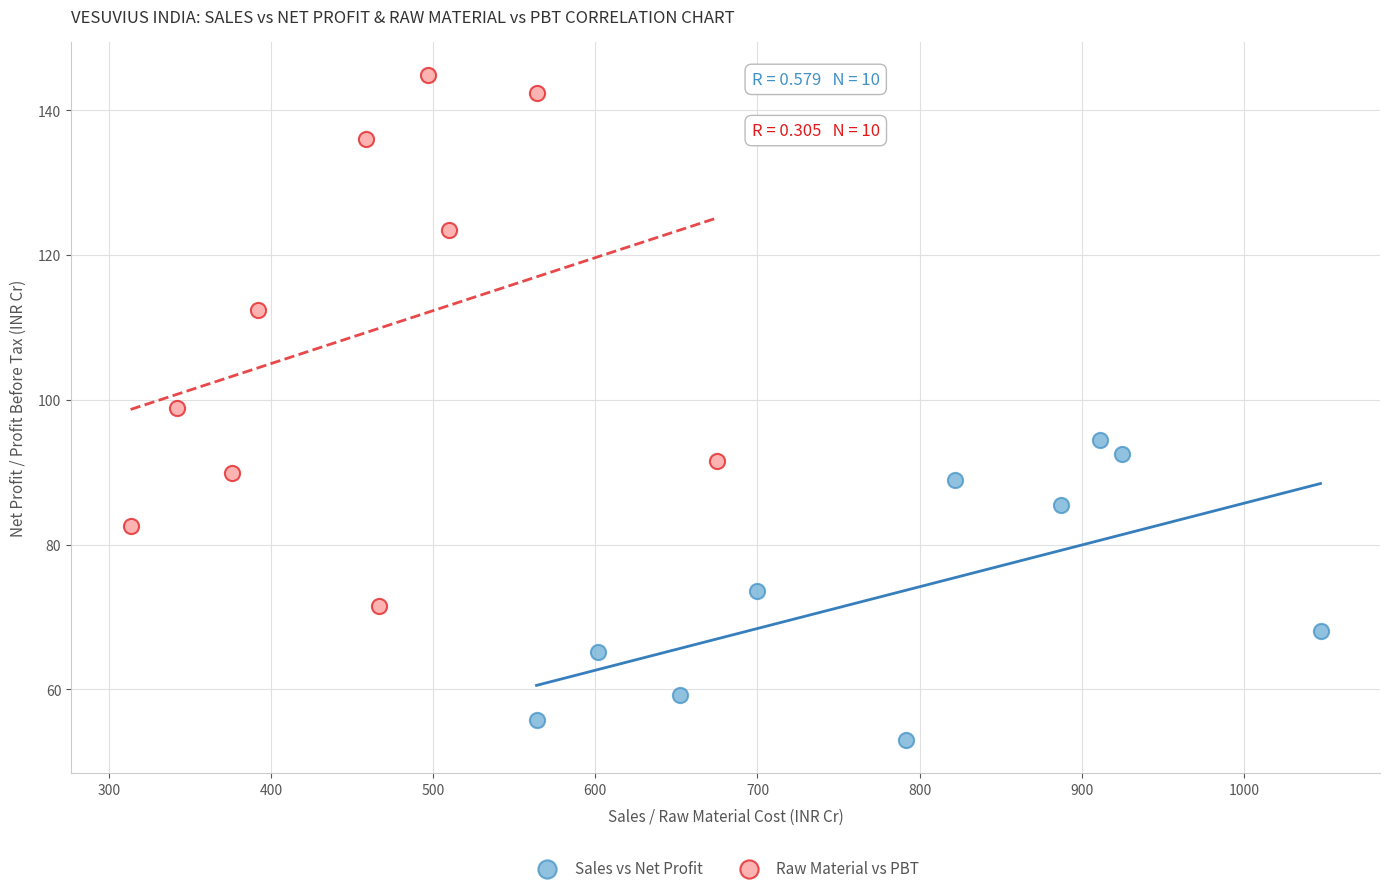

Which series contains the highest Y value?

Raw Material vs PBT